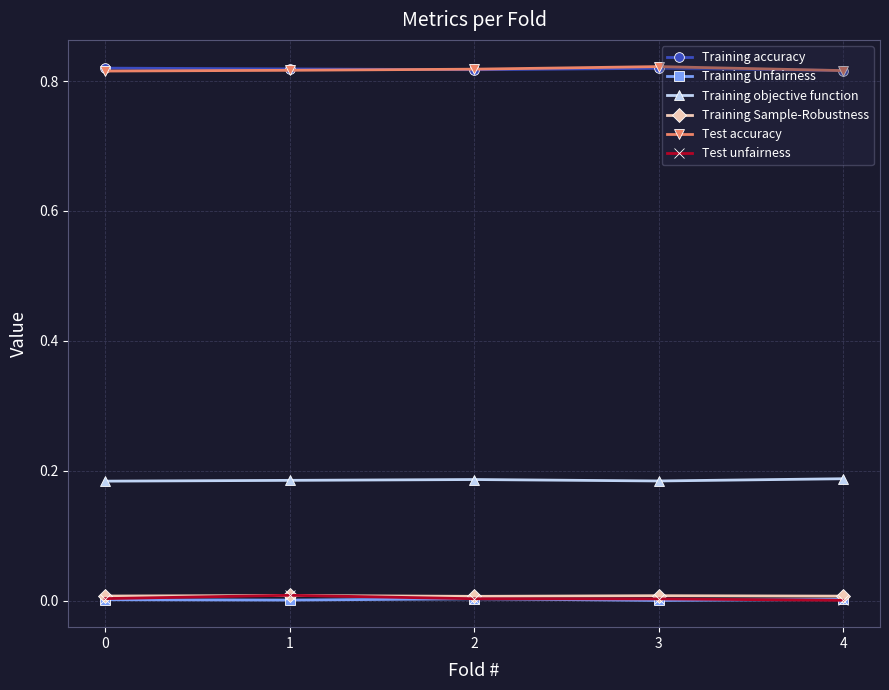

True or false: Training Unfairness has more than 2 points higher than both neighbors.

False